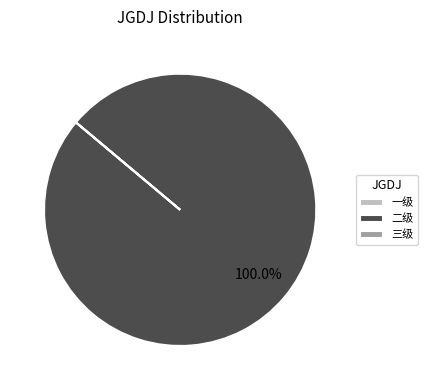

Which slice is the largest?

二级